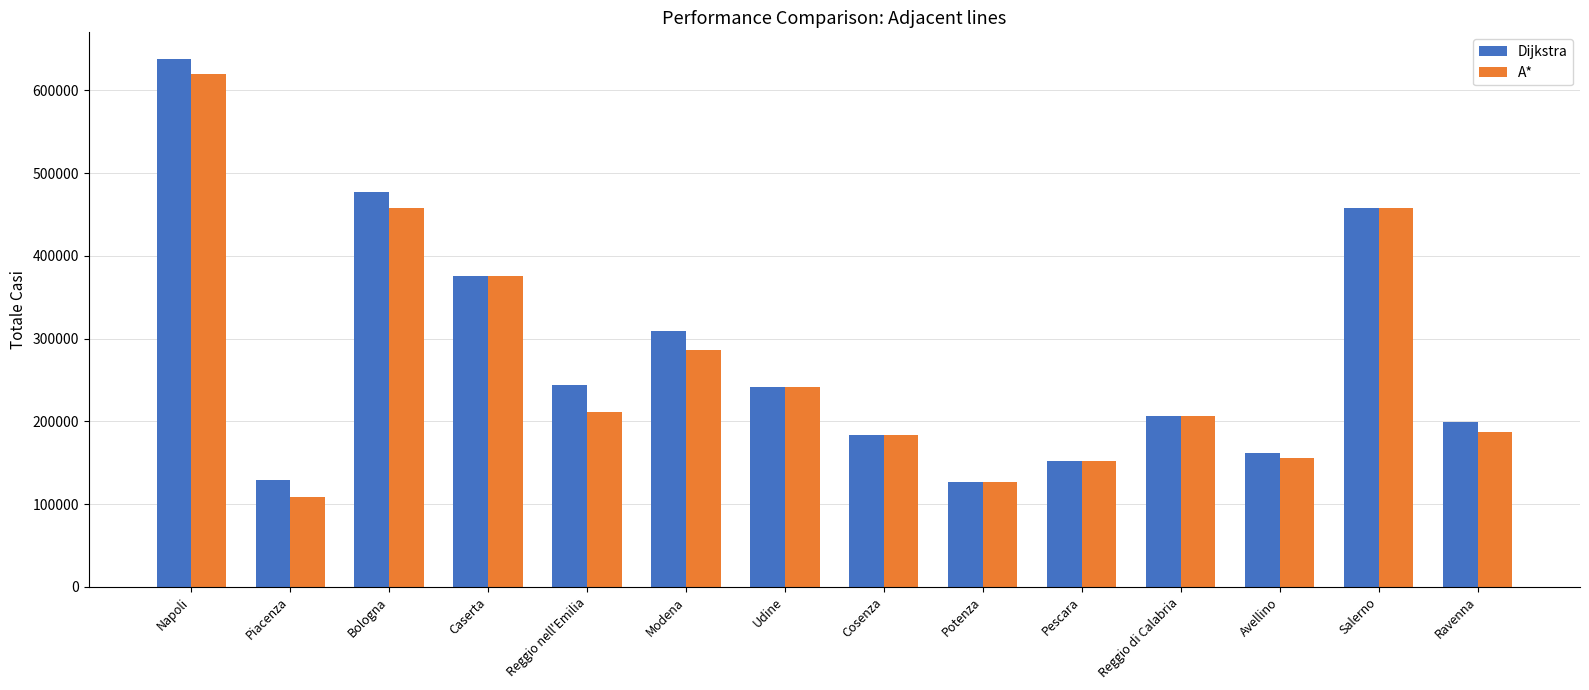

At which category does the chart reach its peak across all series?

Napoli